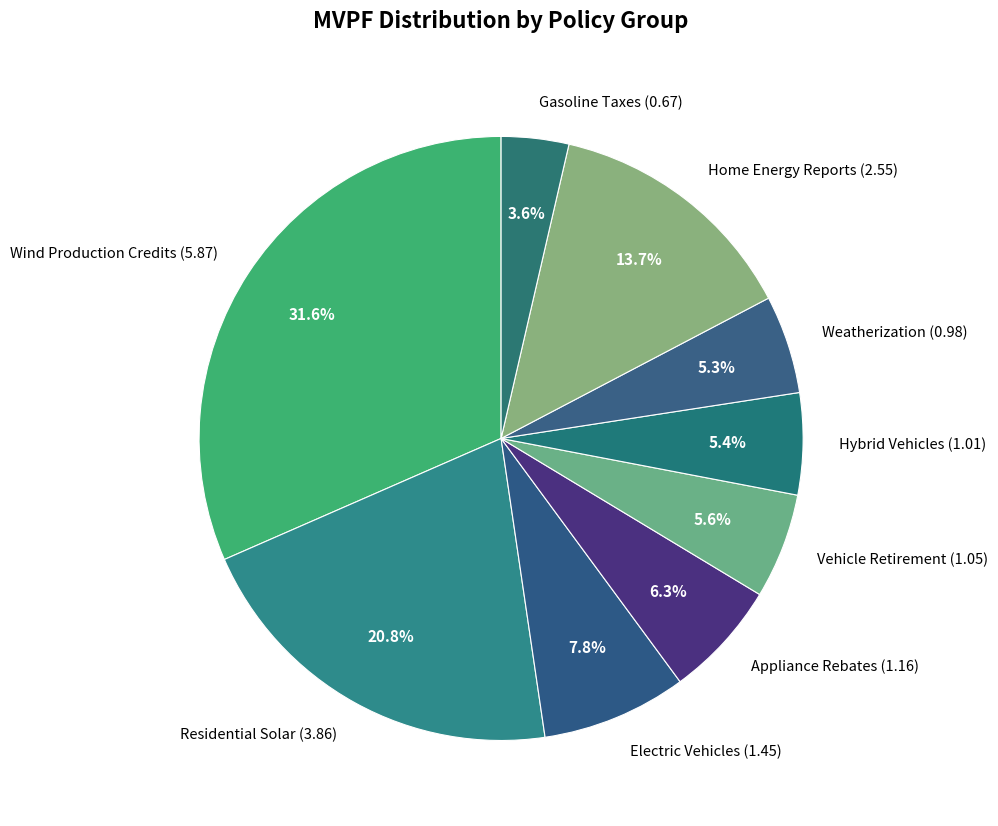

Is Hybrid Vehicles the majority of the pie?

No